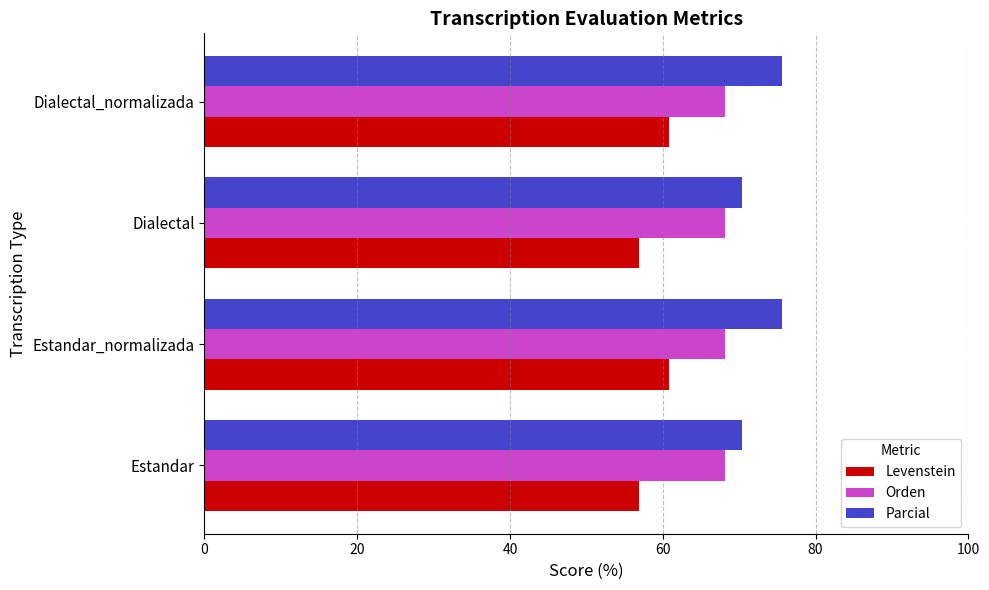

Rank the series by their maximum value, from lowest to highest.

Levenstein, Orden, Parcial